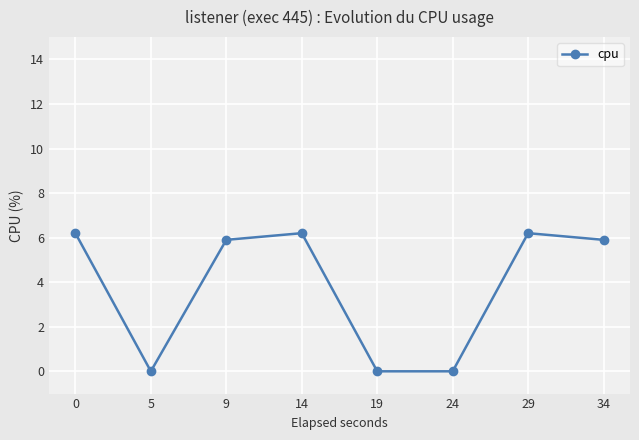

What is the sum of all values?

30.4